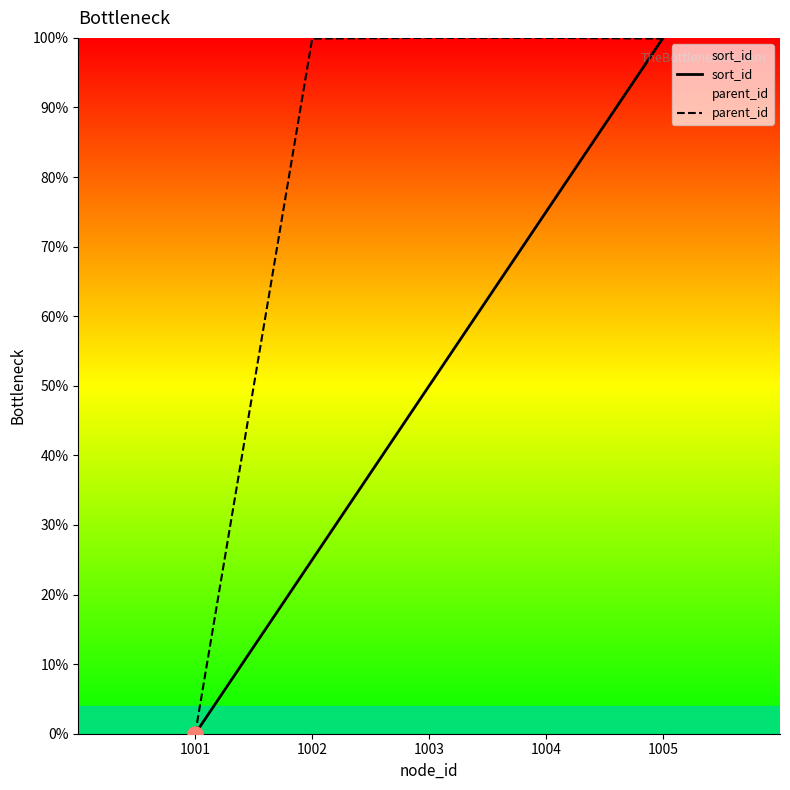

At how many categories does at least one series exceed 57?

4